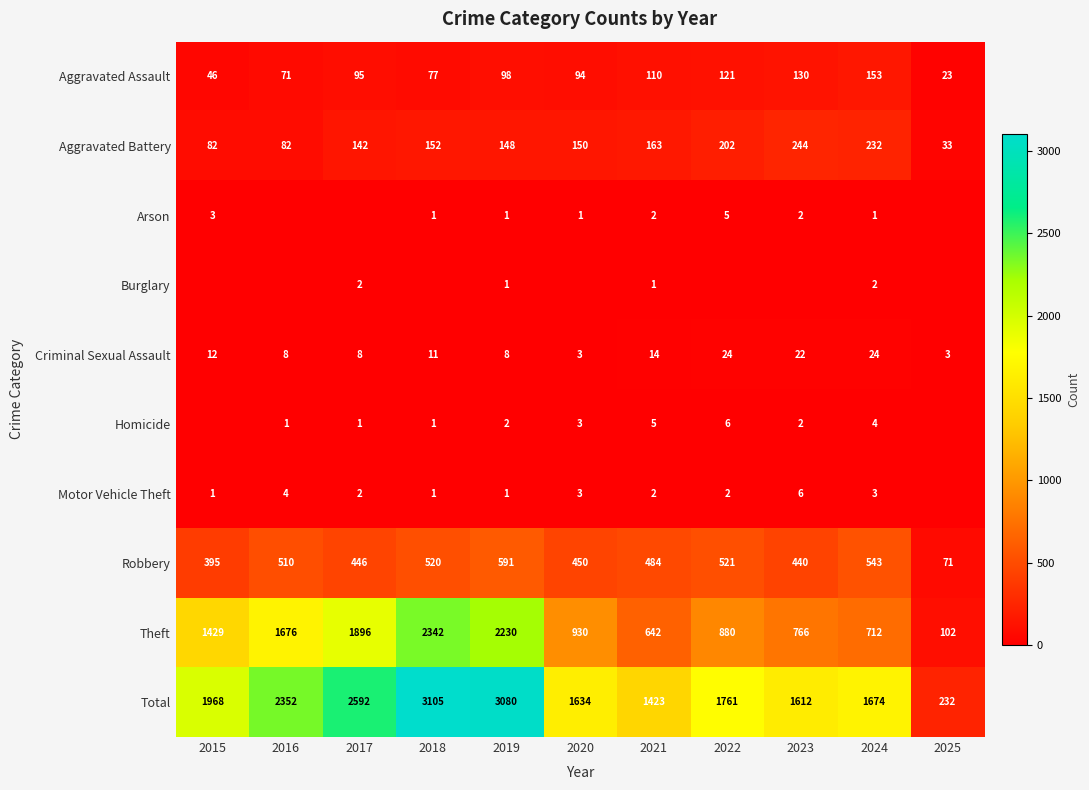

What is the difference between the maximum and minimum values in the Criminal Sexual Assault series?

21